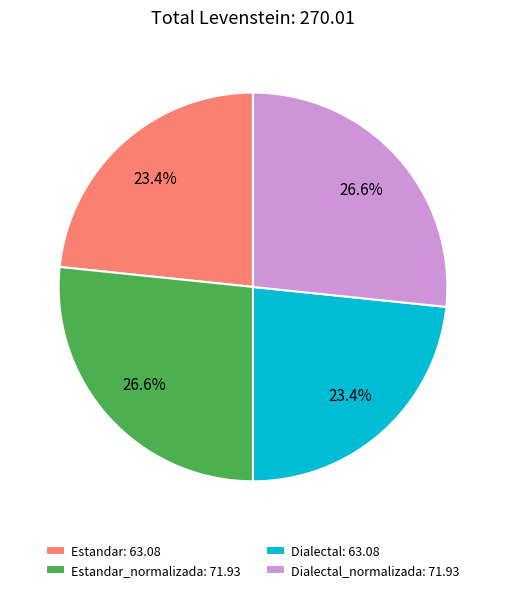

Do Estandar: 63.08 and Dialectal: 63.08 together represent more than half of the pie?

No